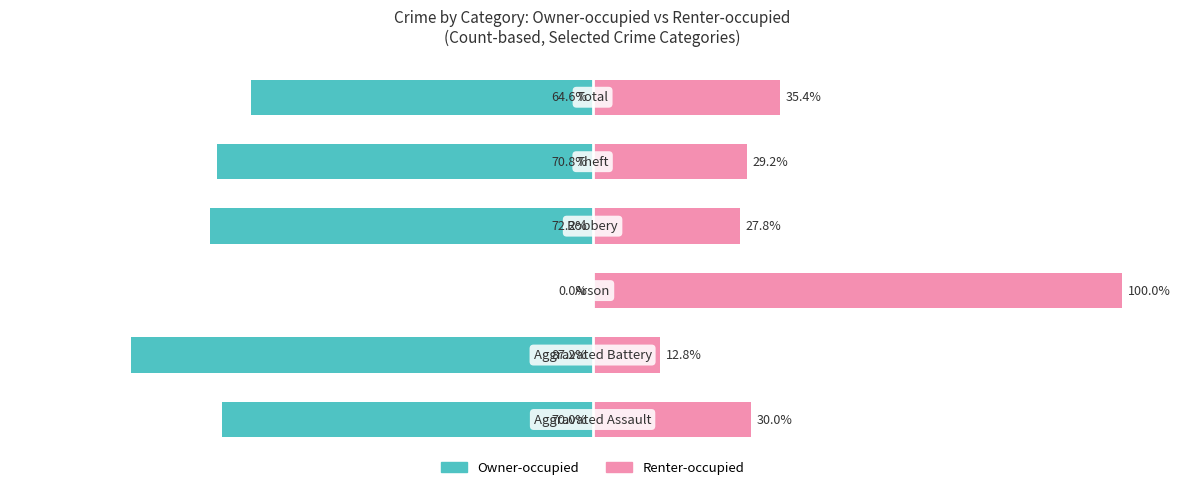

What is the difference between the highest and lowest values at 2?

100.0